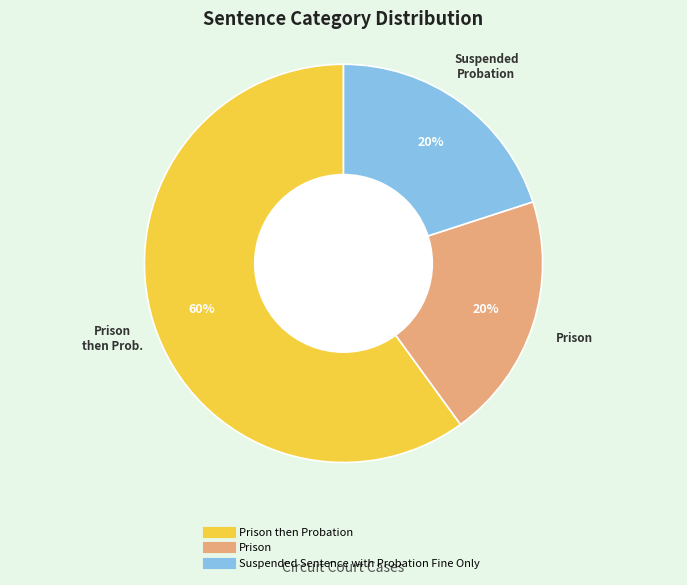

To the nearest percent, what is the difference between the largest and smallest slice percentages?

40%